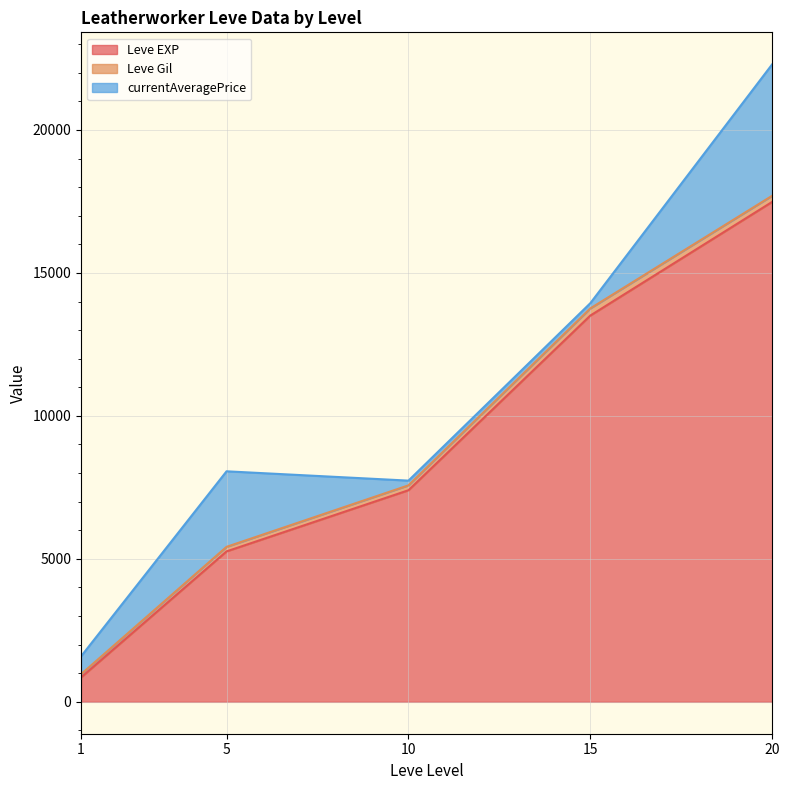

What is the minimum value for Leve EXP?

853.3